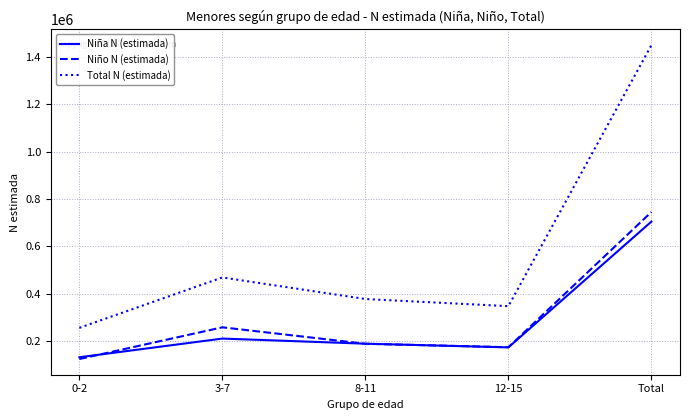

Does the chart have visible grid lines?

Yes